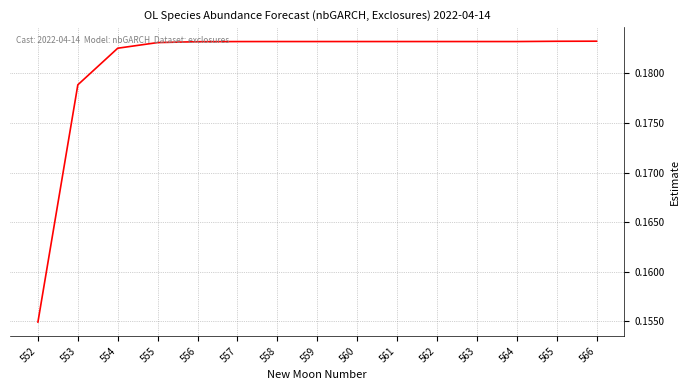

Which category has the lowest value across all series?

552